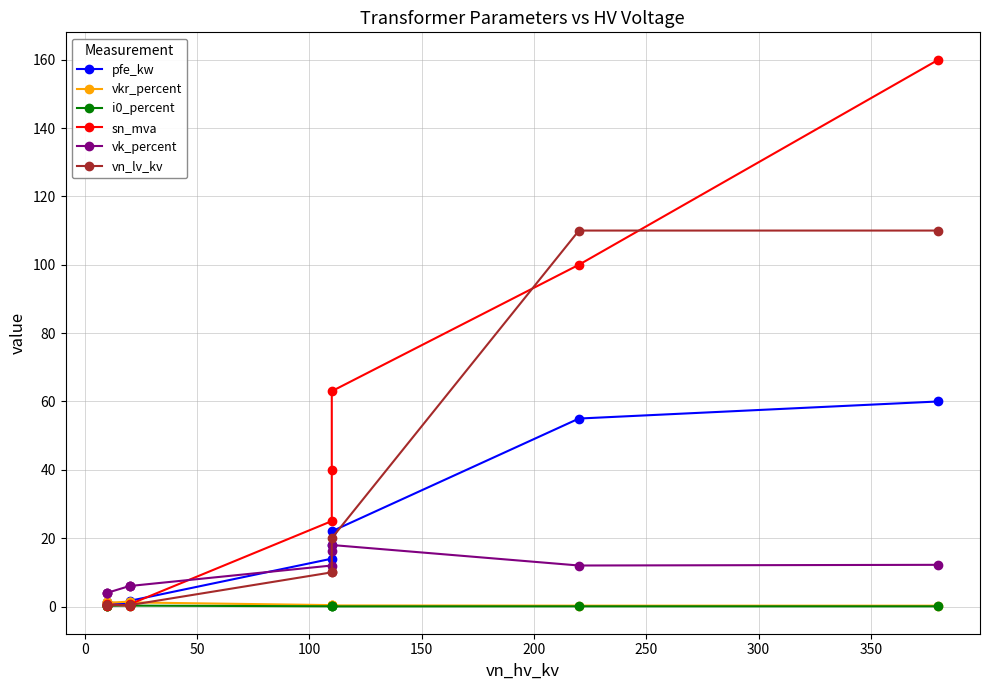

Reading left to right, list all the values displayed in this chart.

pfe_kw: 0.6	0.9	1.2	0.8	1.4	1.6	14.0	18.0	22.0	55.0	60.0
vkr_percent: 1.2	1.3	1.1	1.4	1.4	1.2	0.4	0.3	0.3	0.3	0.2
i0_percent: 0.2	0.2	0.2	0.3	0.3	0.3	0.1	0.1	0.0	0.1	0.1
sn_mva: 0.2	0.4	0.6	0.2	0.4	0.6	25.0	40.0	63.0	100.0	160.0
vk_percent: 4.0	4.0	4.0	6.0	6.0	6.0	12.0	16.2	18.0	12.0	12.2
vn_lv_kv: 0.4	0.4	0.4	0.4	0.4	0.4	10.0	10.0	20.0	110.0	110.0